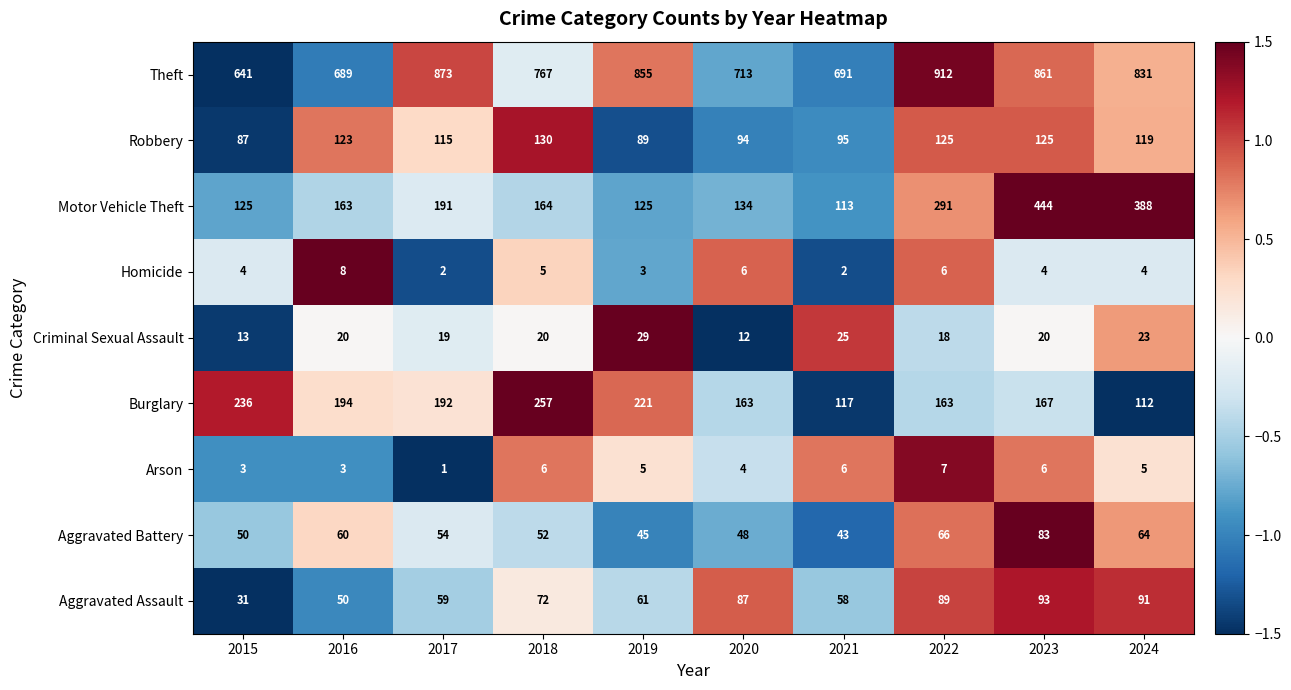

Which series has the largest range (max minus min)?

Motor Vehicle Theft